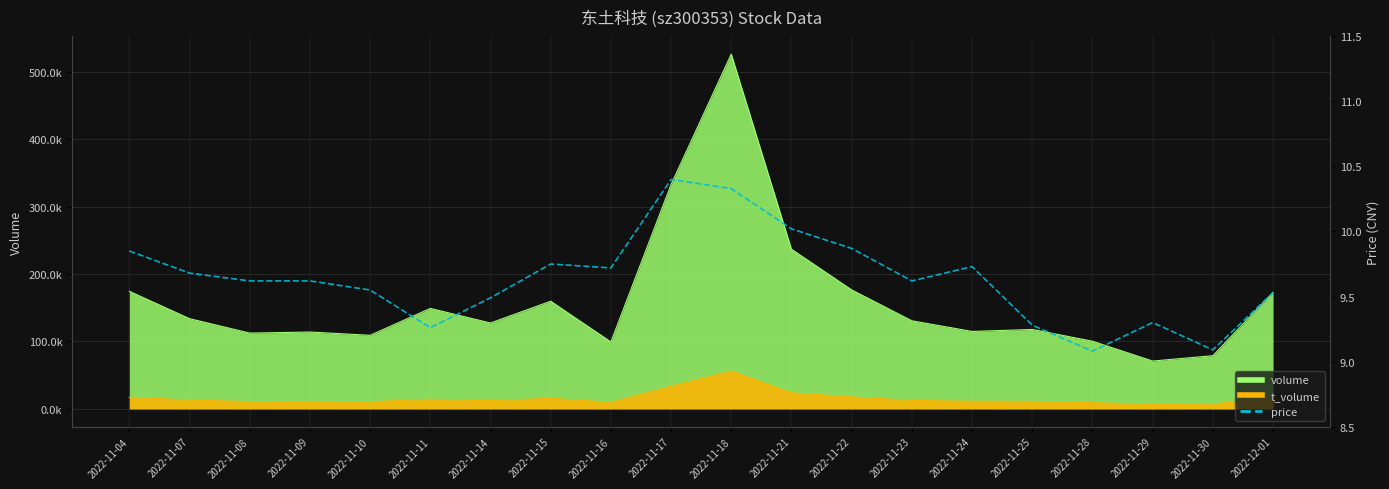

Which has a higher value, 2022-11-16 or 2022-11-17?

2022-11-17